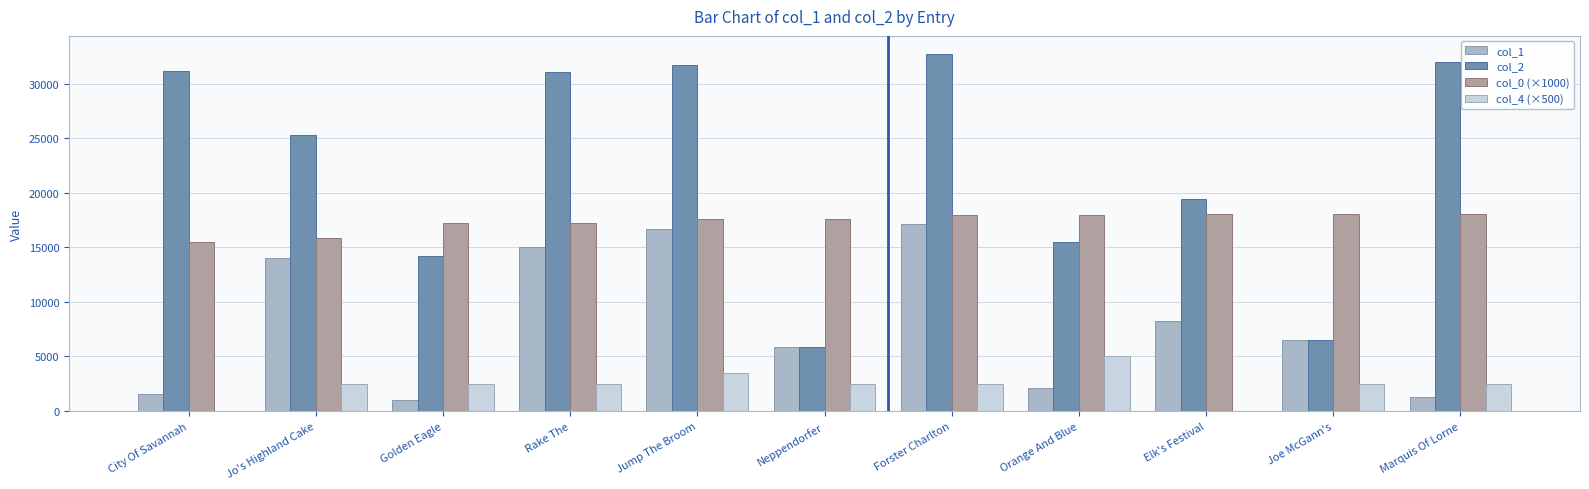

Where does the col_0 (×1000) series first go above 17635?

Jump The Broom